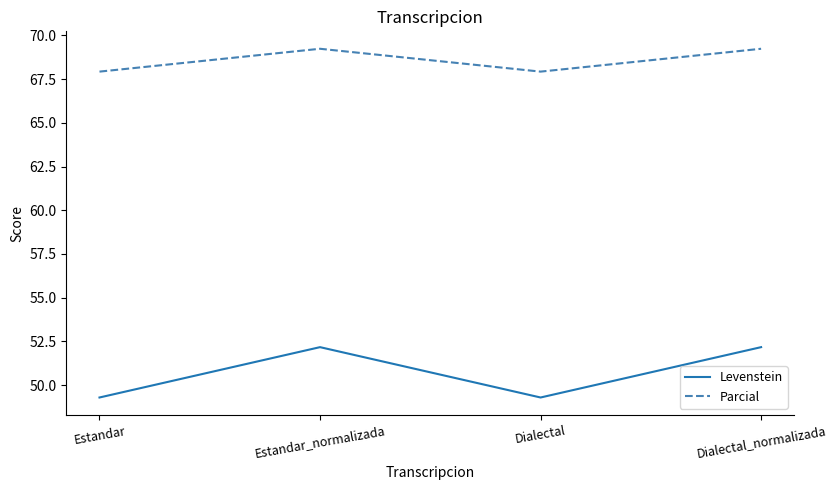

What position from the right is Dialectal?

2